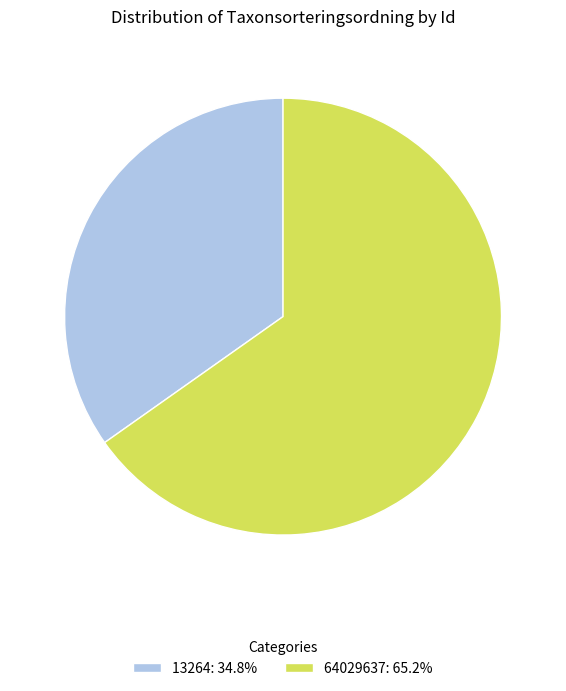

Which slice is the largest?

64029637